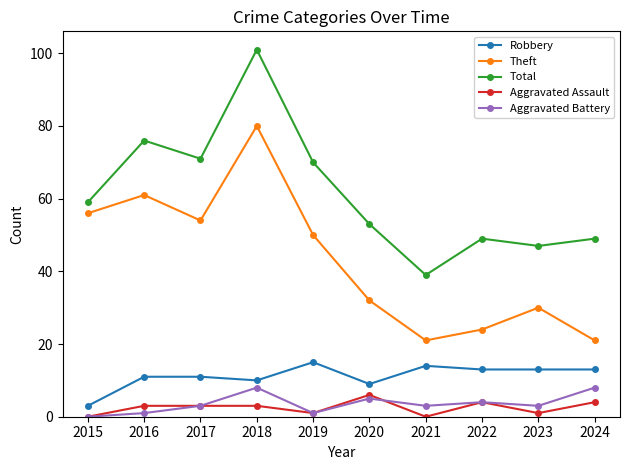

Reading left to right, what are all the values shown in this chart?

Robbery: 3	11	11	10	15	9	14	13	13	13
Theft: 56	61	54	80	50	32	21	24	30	21
Total: 59	76	71	101	70	53	39	49	47	49
Aggravated Assault: 0	3	3	3	1	6	0	4	1	4
Aggravated Battery: 0	1	3	8	1	5	3	4	3	8